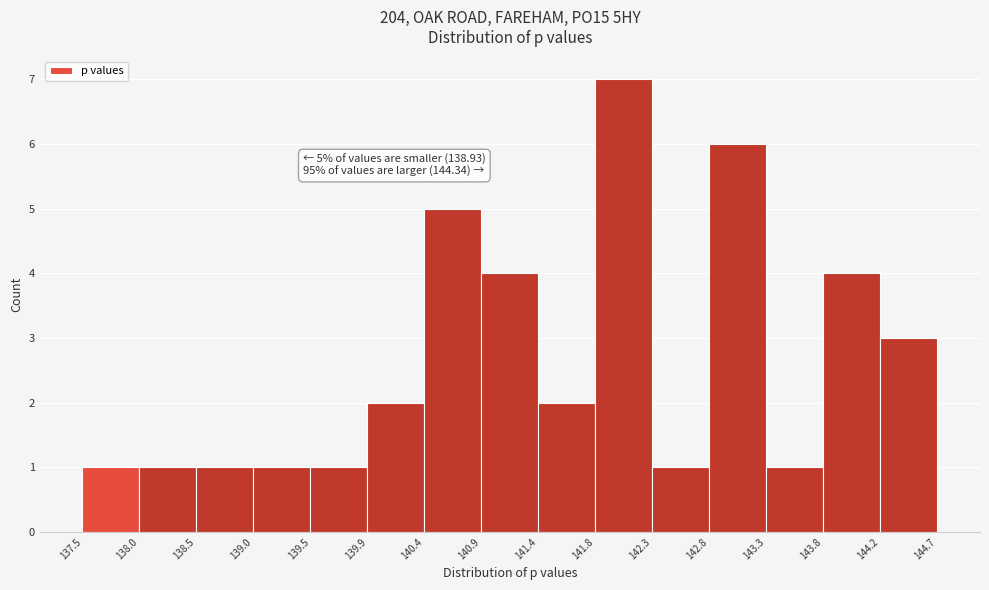

Which range on the x-axis has the tallest bar?

141.8 to 142.3